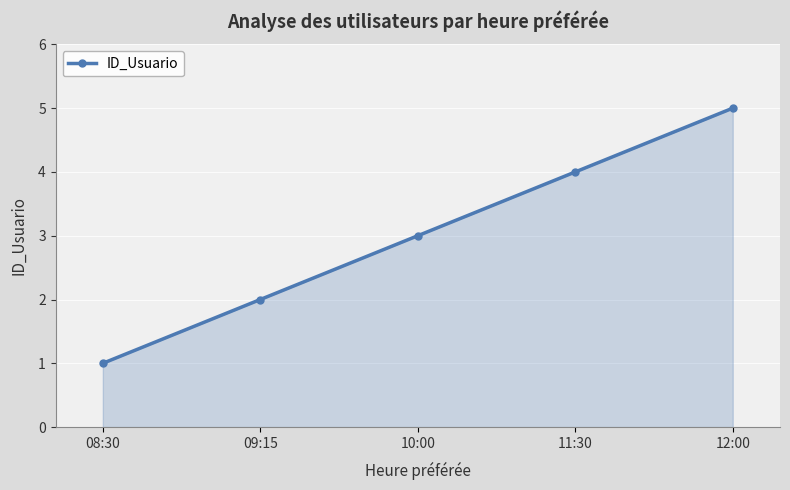

What is the difference between the maximum and minimum values?

4